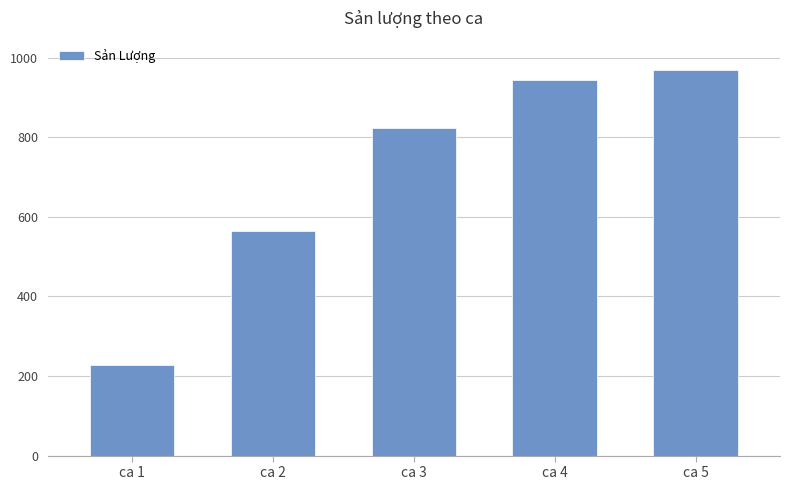

Which label corresponds to the largest value in the chart?

ca 5